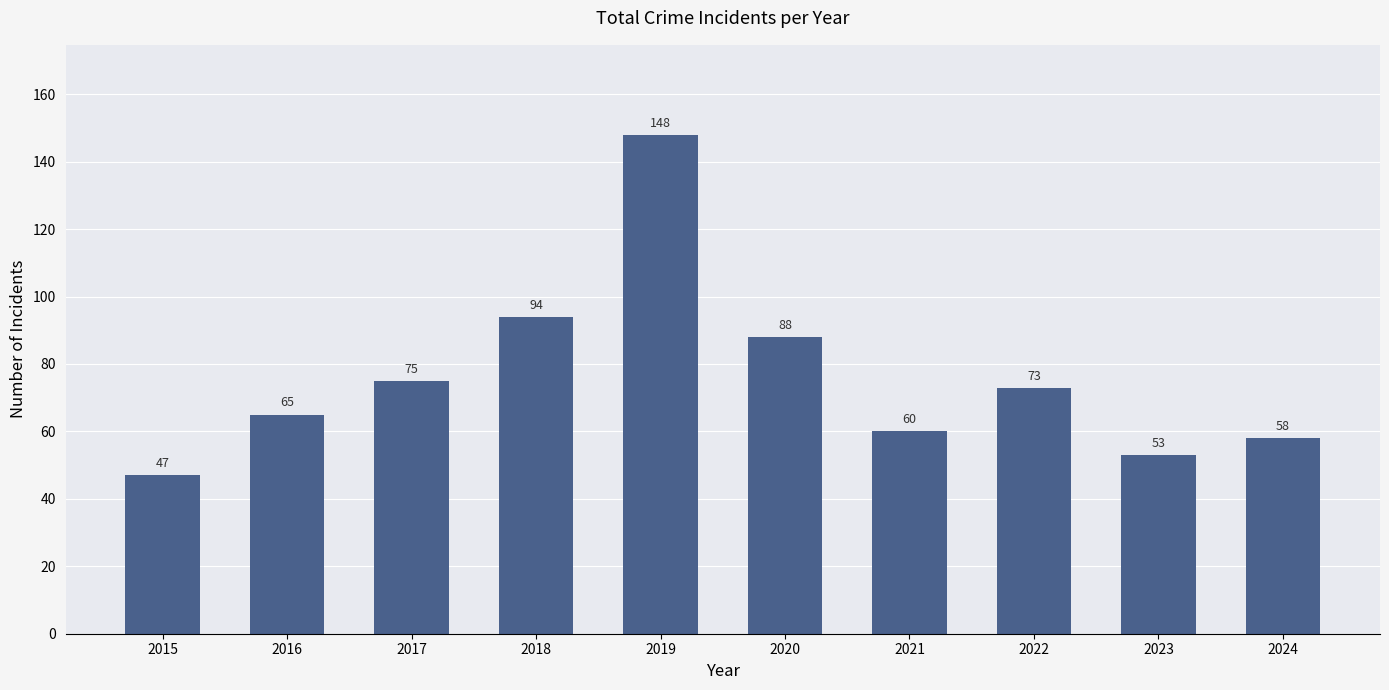

What is the approximate value at 2023?

53